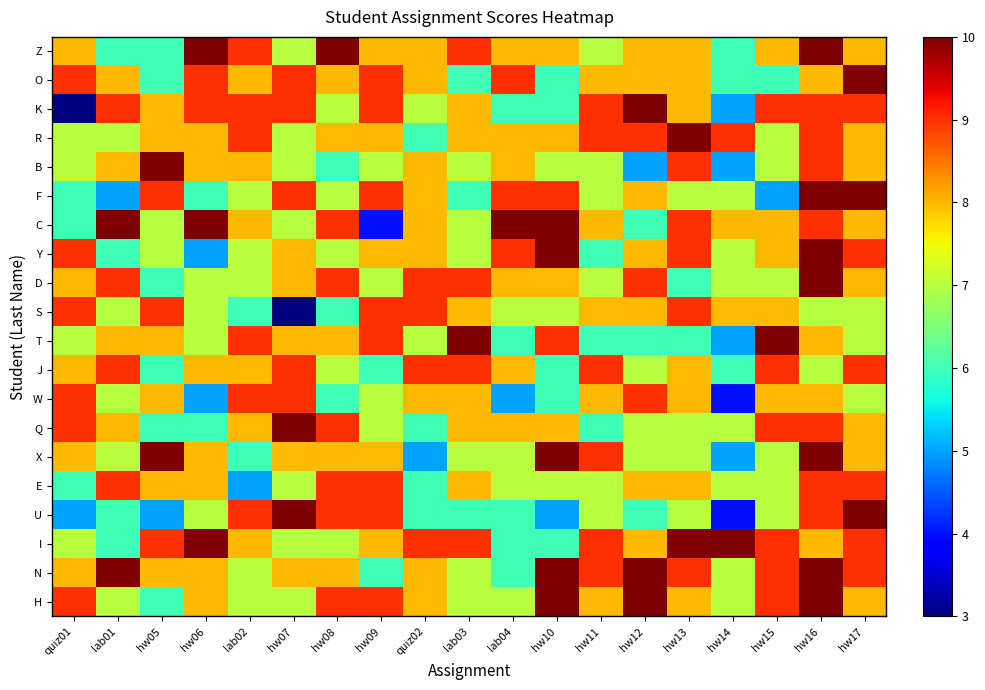

Reading left to right, list all the values displayed in this chart.

Z: quiz01=8	lab01=6	hw05=6	hw06=10	lab02=9	hw07=7	hw08=10	hw09=8	quiz02=8	lab03=9	lab04=8	hw10=8	hw11=7	hw12=8	hw13=8	hw14=6	hw15=8	hw16=10	hw17=8
O: quiz01=9	lab01=8	hw05=6	hw06=9	lab02=8	hw07=9	hw08=8	hw09=9	quiz02=8	lab03=6	lab04=9	hw10=6	hw11=8	hw12=8	hw13=8	hw14=6	hw15=6	hw16=8	hw17=10
K: quiz01=3	lab01=9	hw05=8	hw06=9	lab02=9	hw07=9	hw08=7	hw09=9	quiz02=7	lab03=8	lab04=6	hw10=6	hw11=9	hw12=10	hw13=8	hw14=5	hw15=9	hw16=9	hw17=9
R: quiz01=7	lab01=7	hw05=8	hw06=8	lab02=9	hw07=7	hw08=8	hw09=8	quiz02=6	lab03=8	lab04=8	hw10=8	hw11=9	hw12=9	hw13=10	hw14=9	hw15=7	hw16=9	hw17=8
B: quiz01=7	lab01=8	hw05=10	hw06=8	lab02=8	hw07=7	hw08=6	hw09=7	quiz02=8	lab03=7	lab04=8	hw10=7	hw11=7	hw12=5	hw13=9	hw14=5	hw15=7	hw16=9	hw17=8
F: quiz01=6	lab01=5	hw05=9	hw06=6	lab02=7	hw07=9	hw08=7	hw09=9	quiz02=8	lab03=6	lab04=9	hw10=9	hw11=7	hw12=8	hw13=7	hw14=7	hw15=5	hw16=10	hw17=10
C: quiz01=6	lab01=10	hw05=7	hw06=10	lab02=8	hw07=7	hw08=9	hw09=4	quiz02=8	lab03=7	lab04=10	hw10=10	hw11=8	hw12=6	hw13=9	hw14=8	hw15=8	hw16=9	hw17=8
Y: quiz01=9	lab01=6	hw05=7	hw06=5	lab02=7	hw07=8	hw08=7	hw09=8	quiz02=8	lab03=7	lab04=9	hw10=10	hw11=6	hw12=8	hw13=9	hw14=7	hw15=8	hw16=10	hw17=9
D: quiz01=8	lab01=9	hw05=6	hw06=7	lab02=7	hw07=8	hw08=9	hw09=7	quiz02=9	lab03=9	lab04=8	hw10=8	hw11=7	hw12=9	hw13=6	hw14=7	hw15=7	hw16=10	hw17=8
S: quiz01=9	lab01=7	hw05=9	hw06=7	lab02=6	hw07=3	hw08=6	hw09=9	quiz02=9	lab03=8	lab04=7	hw10=7	hw11=8	hw12=8	hw13=9	hw14=8	hw15=8	hw16=7	hw17=7
T: quiz01=7	lab01=8	hw05=8	hw06=7	lab02=9	hw07=8	hw08=8	hw09=9	quiz02=7	lab03=10	lab04=6	hw10=9	hw11=6	hw12=6	hw13=6	hw14=5	hw15=10	hw16=8	hw17=7
J: quiz01=8	lab01=9	hw05=6	hw06=8	lab02=8	hw07=9	hw08=7	hw09=6	quiz02=9	lab03=9	lab04=8	hw10=6	hw11=9	hw12=7	hw13=8	hw14=6	hw15=9	hw16=7	hw17=9
W: quiz01=9	lab01=7	hw05=8	hw06=5	lab02=9	hw07=9	hw08=6	hw09=7	quiz02=8	lab03=8	lab04=5	hw10=6	hw11=8	hw12=9	hw13=8	hw14=4	hw15=8	hw16=8	hw17=7
Q: quiz01=9	lab01=8	hw05=6	hw06=6	lab02=8	hw07=10	hw08=9	hw09=7	quiz02=6	lab03=8	lab04=8	hw10=8	hw11=6	hw12=7	hw13=7	hw14=7	hw15=9	hw16=9	hw17=8
X: quiz01=8	lab01=7	hw05=10	hw06=8	lab02=6	hw07=8	hw08=8	hw09=8	quiz02=5	lab03=7	lab04=7	hw10=10	hw11=9	hw12=7	hw13=7	hw14=5	hw15=7	hw16=10	hw17=8
E: quiz01=6	lab01=9	hw05=8	hw06=8	lab02=5	hw07=7	hw08=9	hw09=9	quiz02=6	lab03=8	lab04=7	hw10=7	hw11=7	hw12=8	hw13=8	hw14=7	hw15=7	hw16=9	hw17=9
U: quiz01=5	lab01=6	hw05=5	hw06=7	lab02=9	hw07=10	hw08=9	hw09=9	quiz02=6	lab03=6	lab04=6	hw10=5	hw11=7	hw12=6	hw13=7	hw14=4	hw15=7	hw16=9	hw17=10
I: quiz01=7	lab01=6	hw05=9	hw06=10	lab02=8	hw07=7	hw08=7	hw09=8	quiz02=9	lab03=9	lab04=6	hw10=6	hw11=9	hw12=8	hw13=10	hw14=10	hw15=9	hw16=8	hw17=9
N: quiz01=8	lab01=10	hw05=8	hw06=8	lab02=7	hw07=8	hw08=8	hw09=6	quiz02=8	lab03=7	lab04=6	hw10=10	hw11=9	hw12=10	hw13=9	hw14=7	hw15=9	hw16=10	hw17=9
H: quiz01=9	lab01=7	hw05=6	hw06=8	lab02=7	hw07=7	hw08=9	hw09=9	quiz02=8	lab03=7	lab04=7	hw10=10	hw11=8	hw12=10	hw13=8	hw14=7	hw15=9	hw16=10	hw17=8